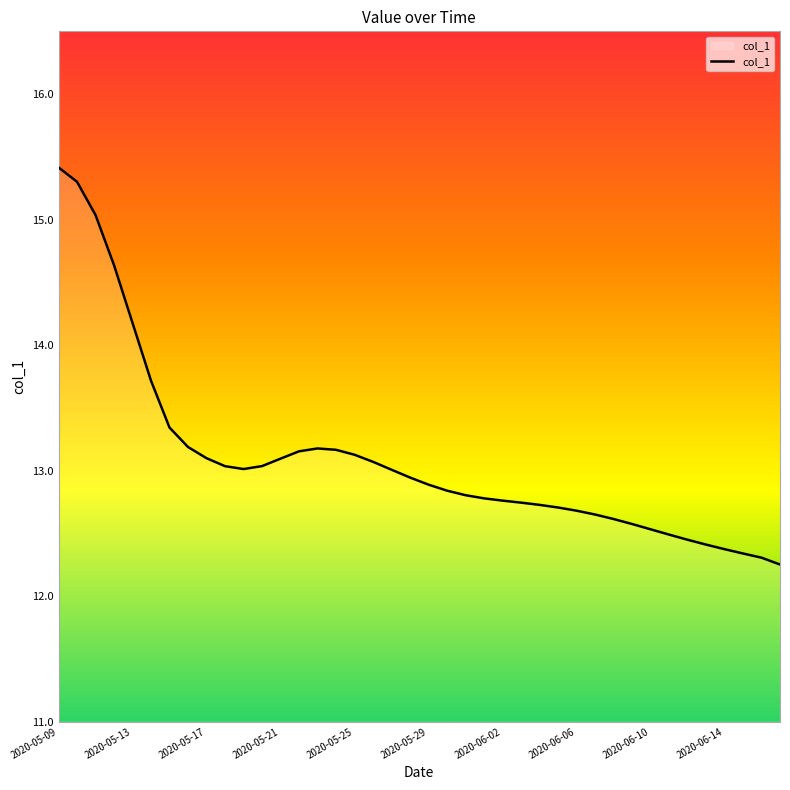

What is the smallest value displayed?

12.3